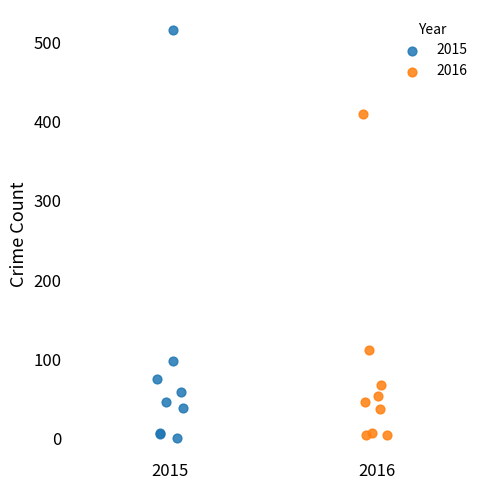

Which series has the widest spread of Y values?

2015